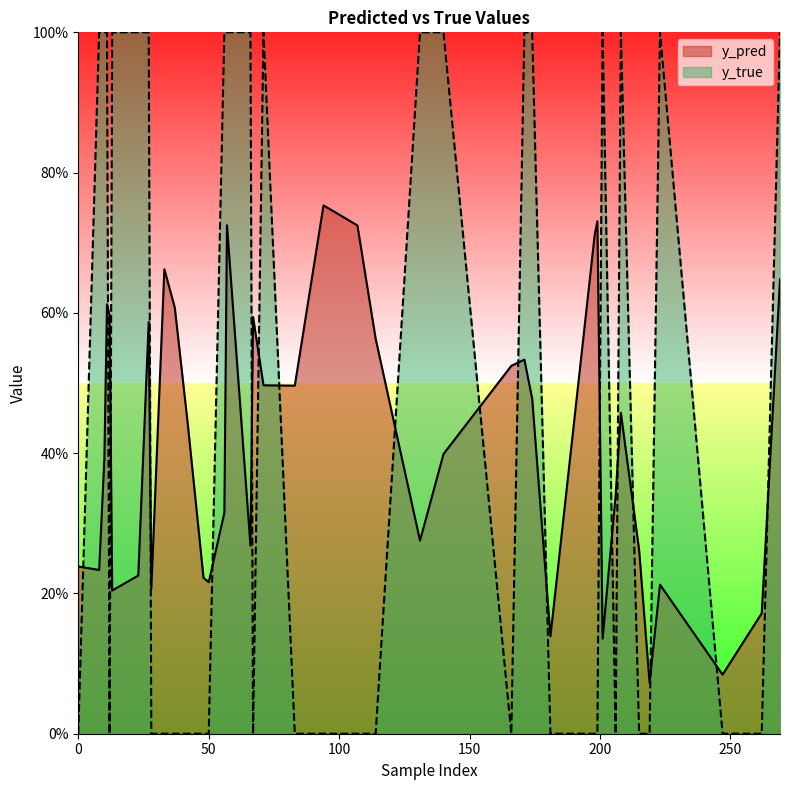

True or false: y_pred has more than 1 points higher than both neighbors.

True